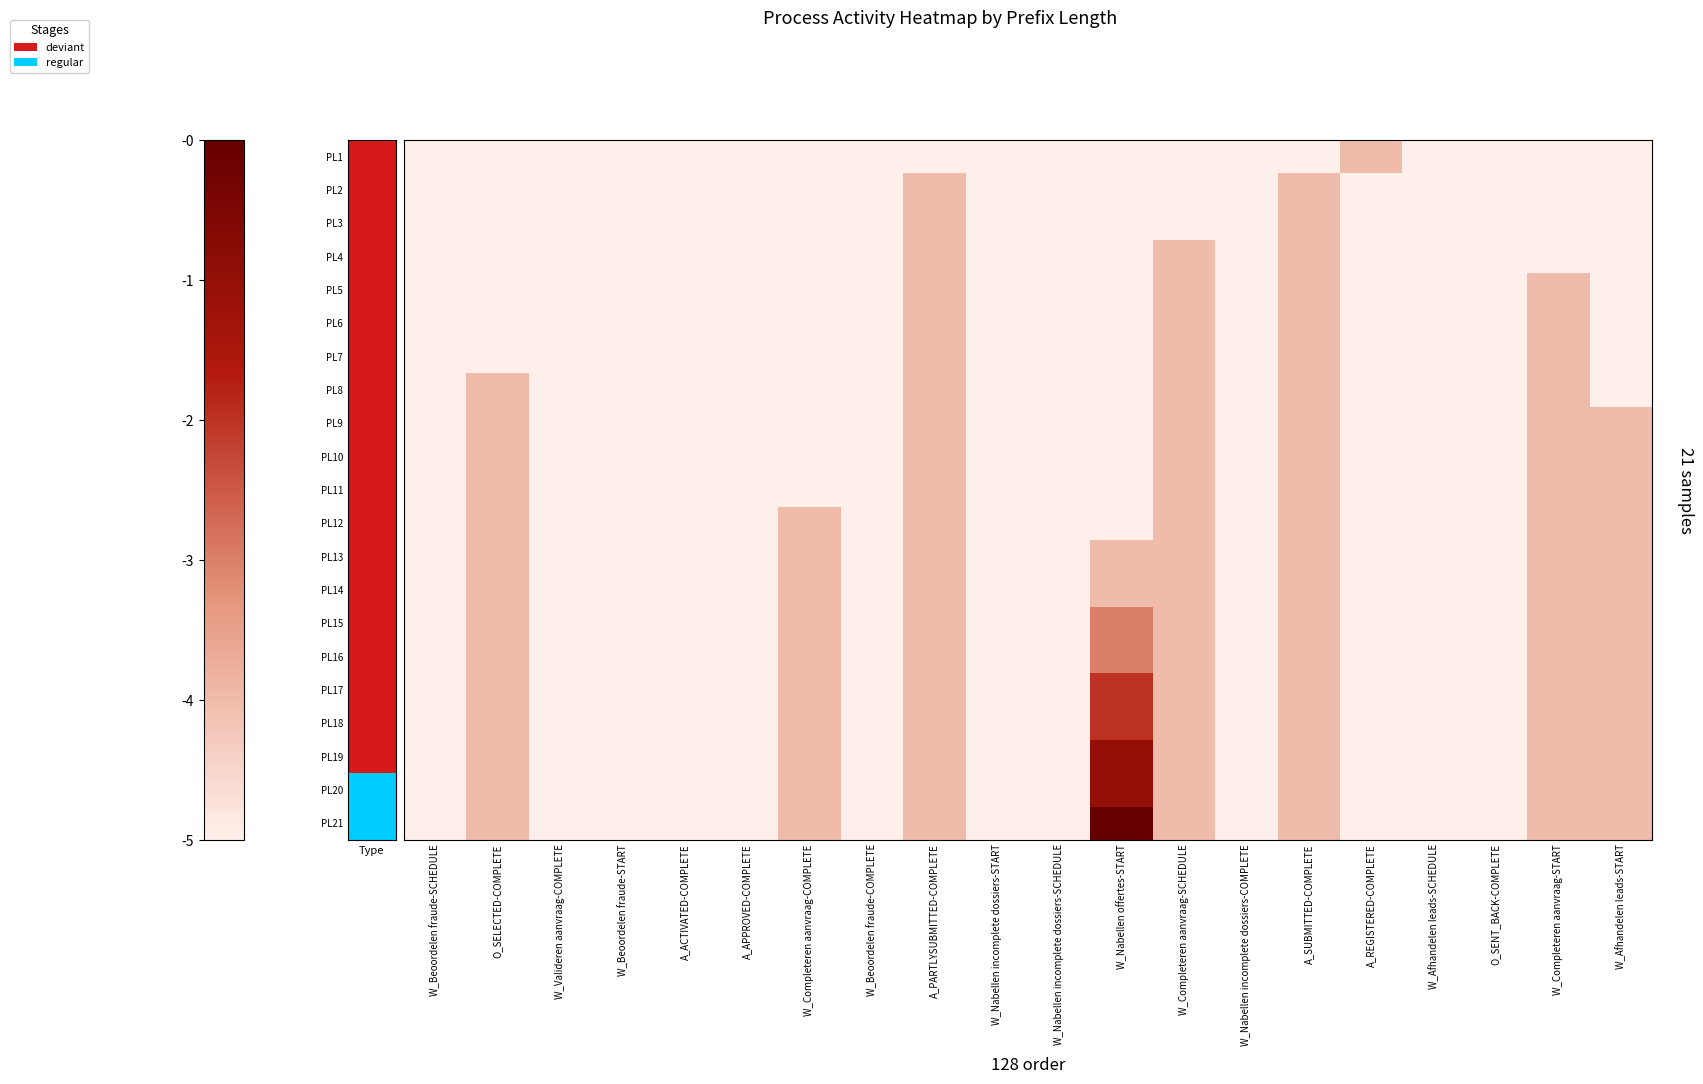

What is the greatest value displayed?

5